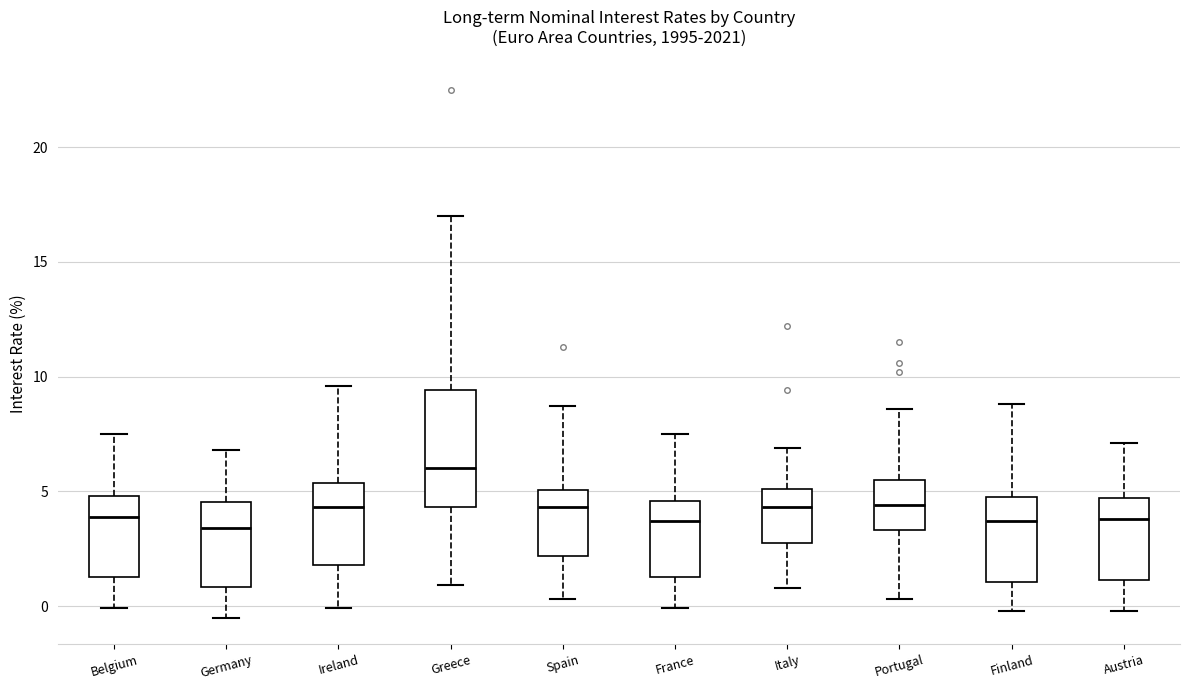

Reading left to right, read every box against the y-axis: the position of its median line, the range the box covers, and the ends of its whiskers. The values are not printed on the chart, so give them approximately, as read against the axis.

Belgium: median 4.0, box 1.5 to 5.0, whiskers 0.0 to 7.5
Germany: median 3.5, box 1.0 to 4.5, whiskers -0.5 to 7.0
Ireland: median 4.5, box 2.0 to 5.5, whiskers 0.0 to 9.5
Greece: median 6.0, box 4.5 to 9.5, whiskers 1.0 to 17.0
Spain: median 4.5, box 2.0 to 5.0, whiskers 0.5 to 8.5
France: median 3.5, box 1.5 to 4.5, whiskers 0.0 to 7.5
Italy: median 4.5, box 3.0 to 5.0, whiskers 1.0 to 7.0
Portugal: median 4.5, box 3.5 to 5.5, whiskers 0.5 to 8.5
Finland: median 3.5, box 1.0 to 5.0, whiskers 0.0 to 9.0
Austria: median 4.0, box 1.0 to 4.5, whiskers 0.0 to 7.0